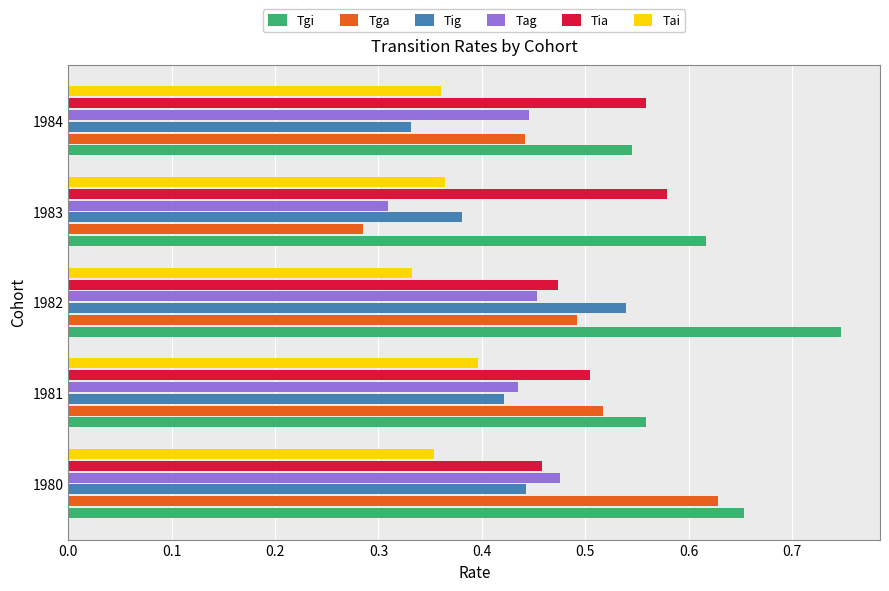

What are all the series names shown in the legend?

Tgi, Tga, Tig, Tag, Tia, Tai